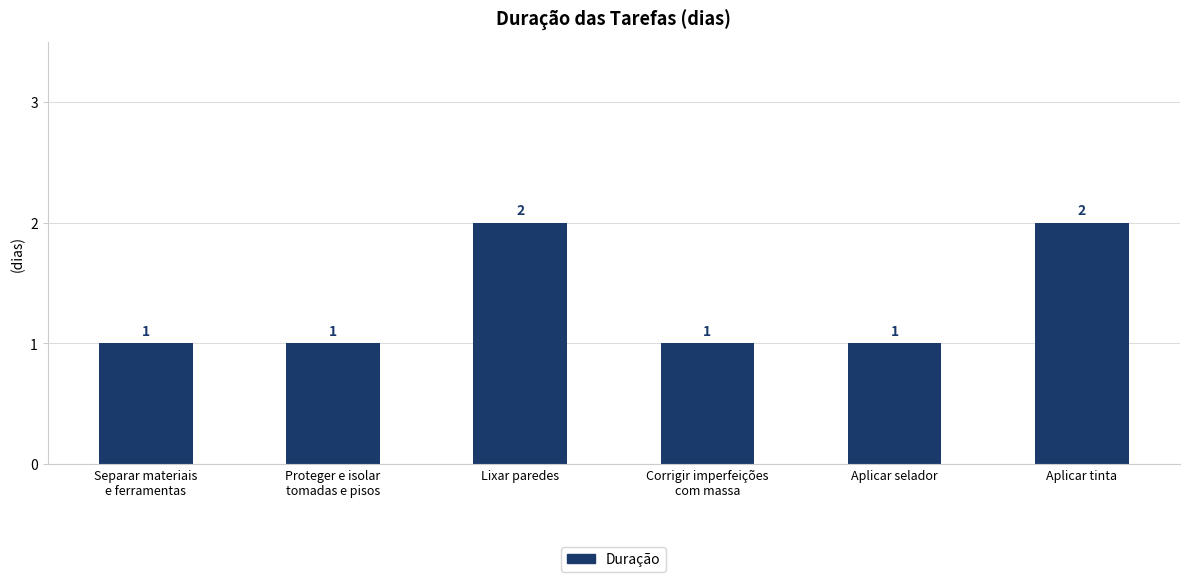

Count the number of values greater than 1.

2